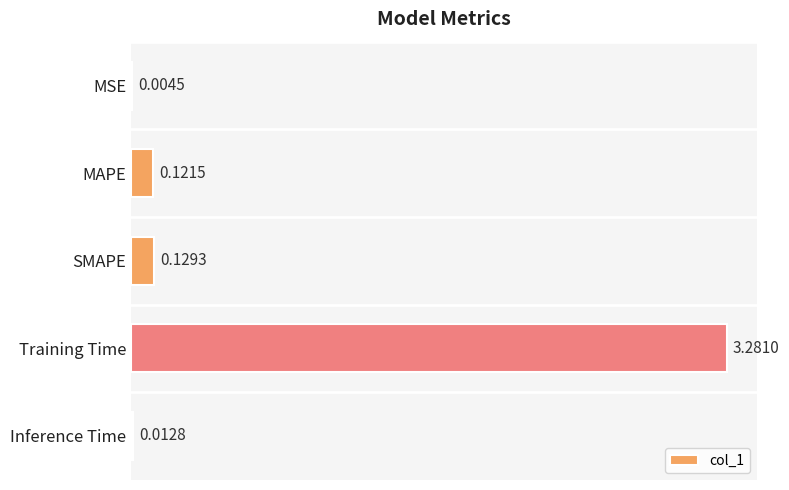

Which category has the highest value across all series?

Training Time